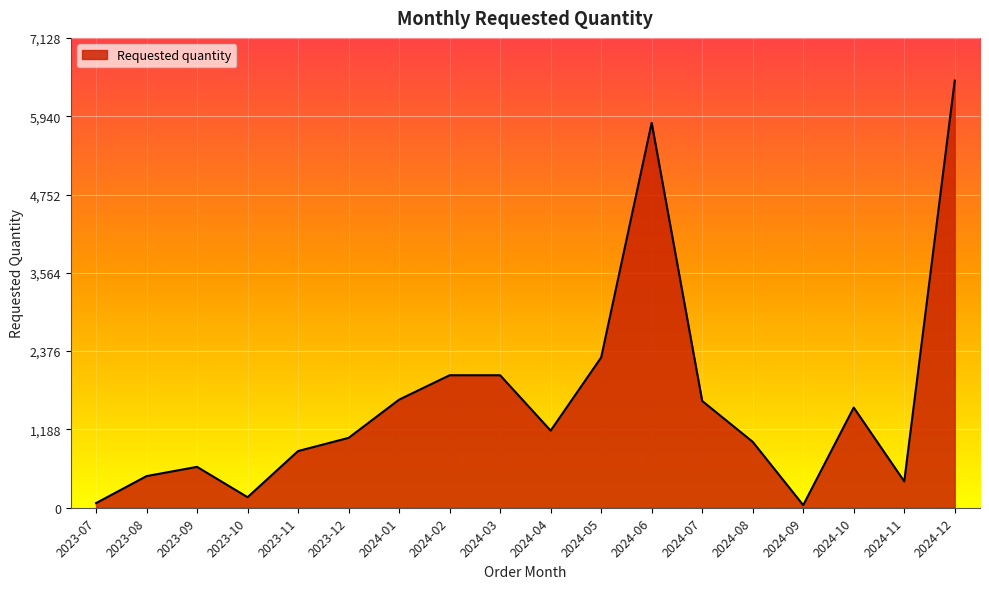

At which label is the value closest to 3260?

2024-05